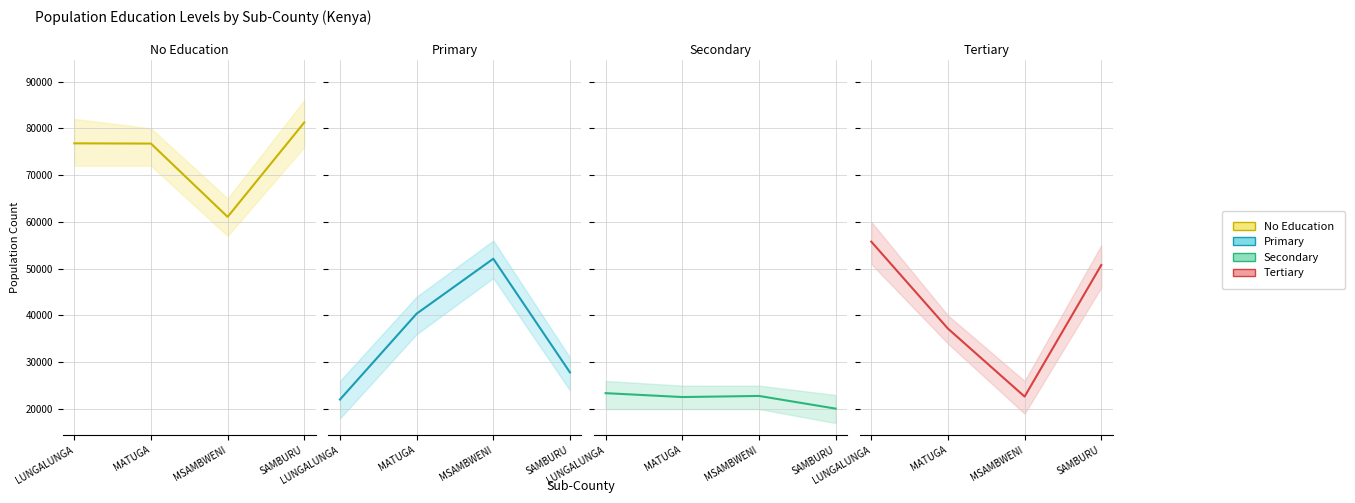

True or false: Total Population and Tertiary intersect in this chart.

False